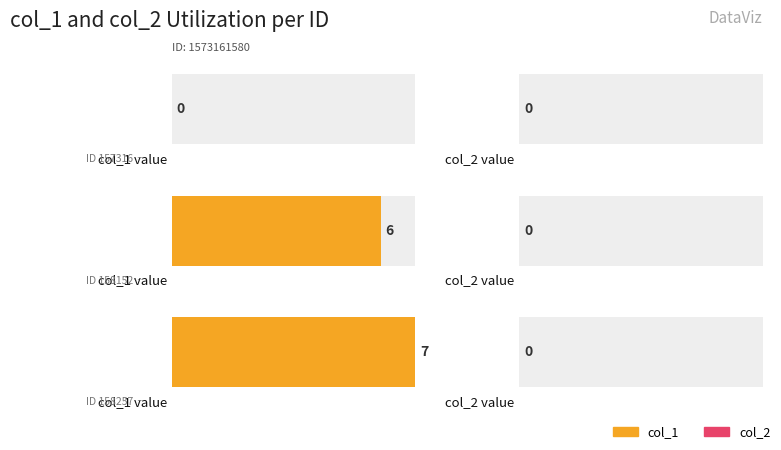

The col_2 series shows 0 at 1581520917. True or false?

True